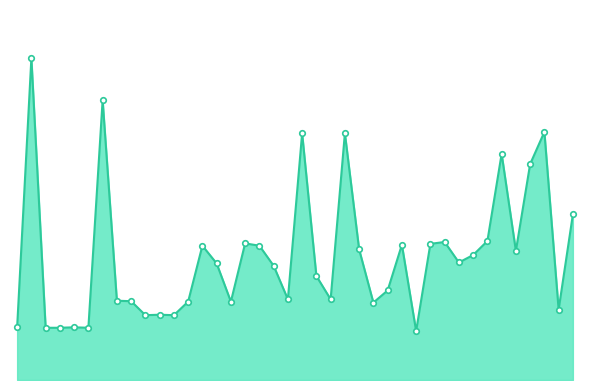

Does the chart have visible grid lines?

No